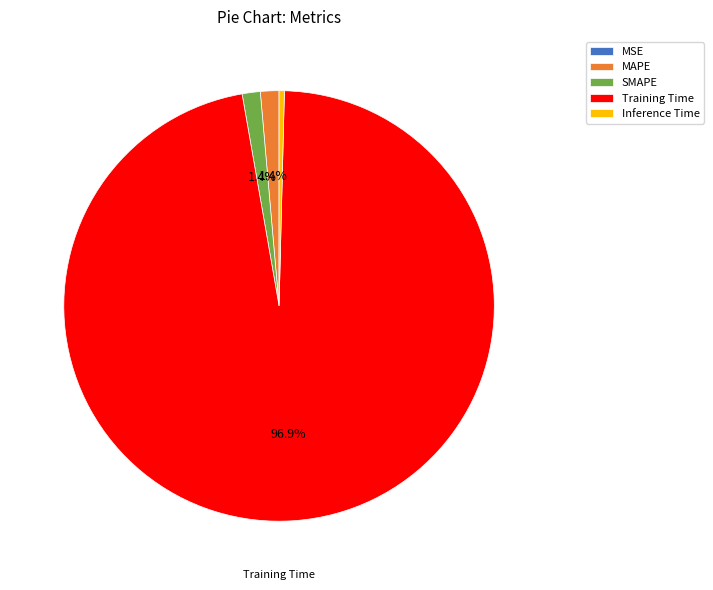

Between Inference Time and SMAPE, which is larger?

SMAPE